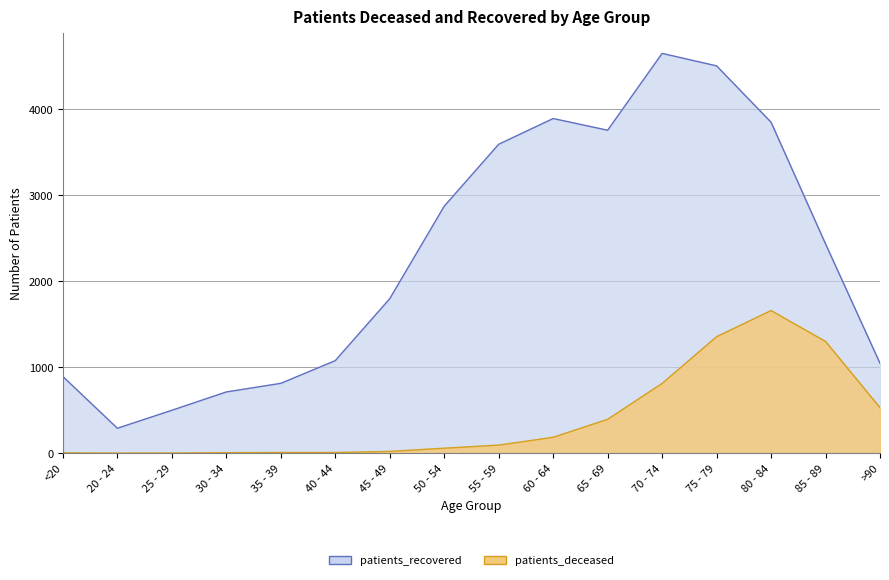

At which label does patients_deceased reach its peak?

80 - 84